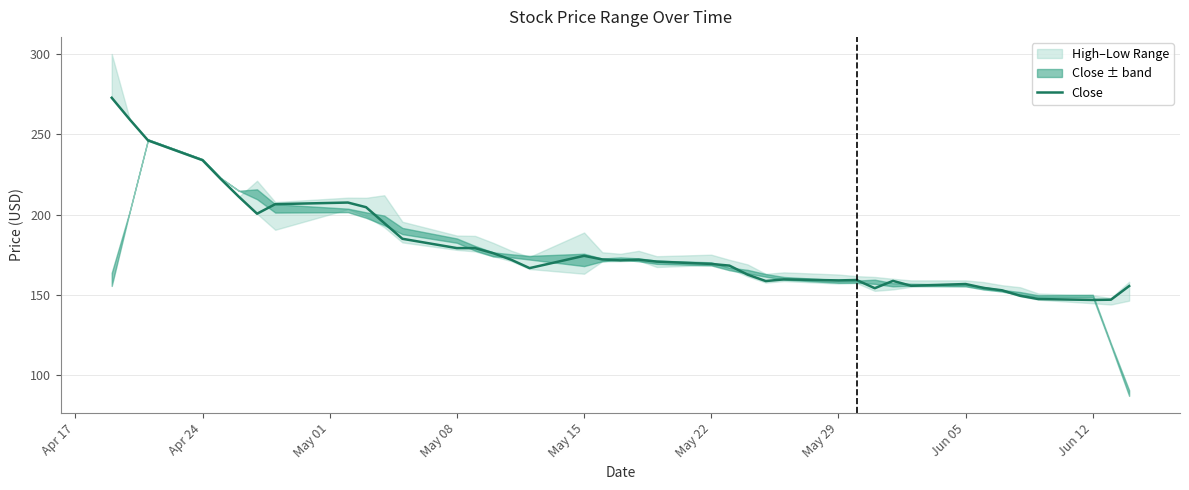

What is the difference between the maximum and minimum values?

125.8